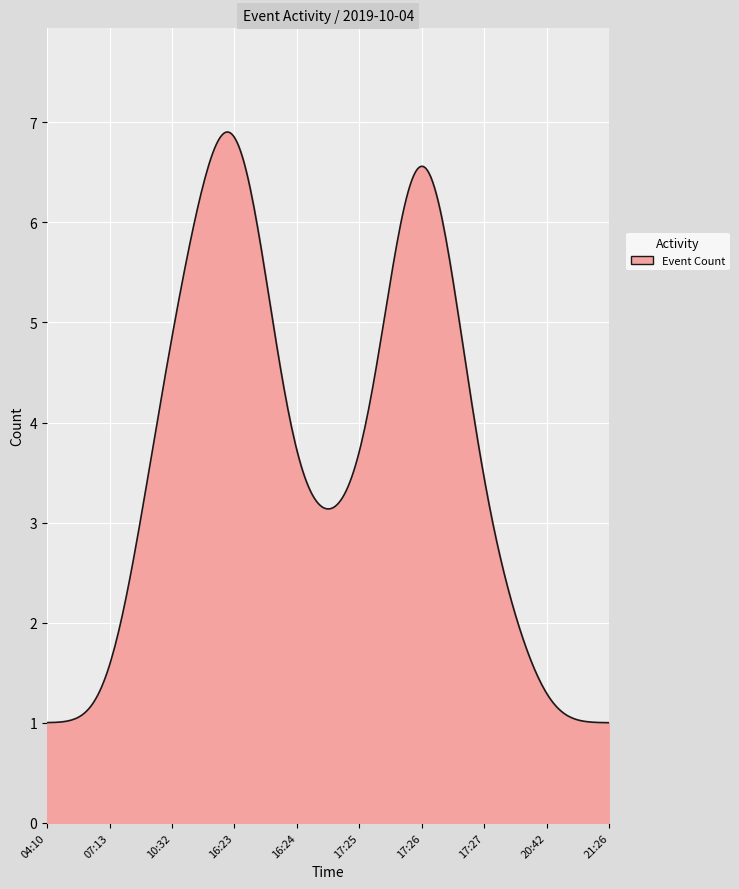

What is the maximum value shown in the chart?

6.9